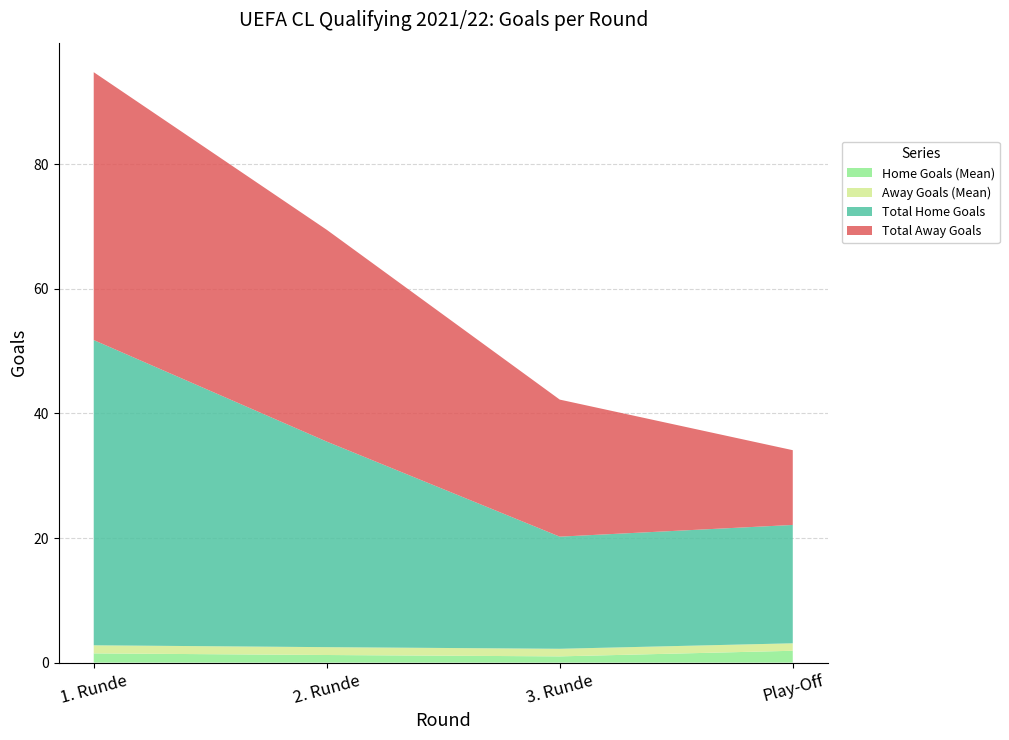

What are all the series names shown in the legend?

Home Goals (Mean), Away Goals (Mean), Total Home Goals, Total Away Goals